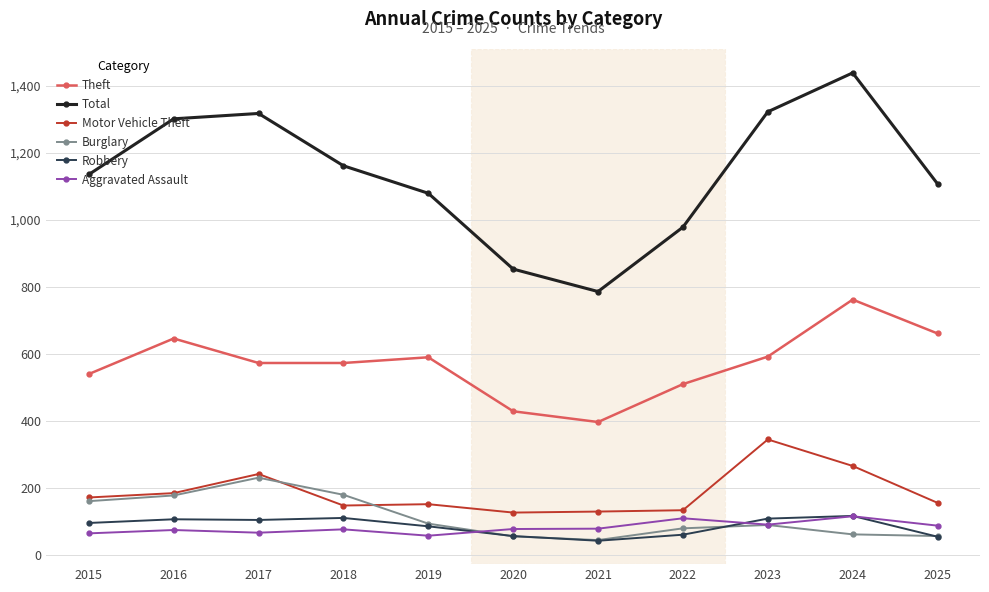

Read the Total value at 2021.

786